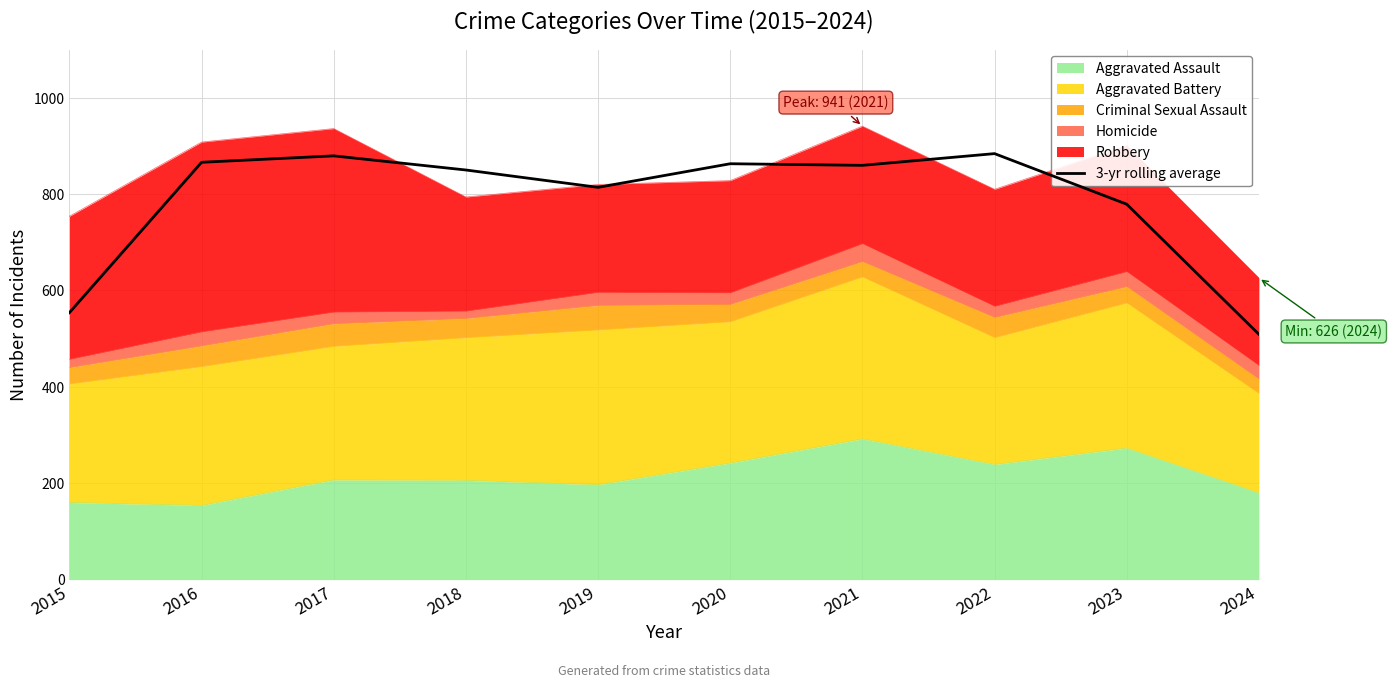

What is the value of the 5th point from the left?

814.0